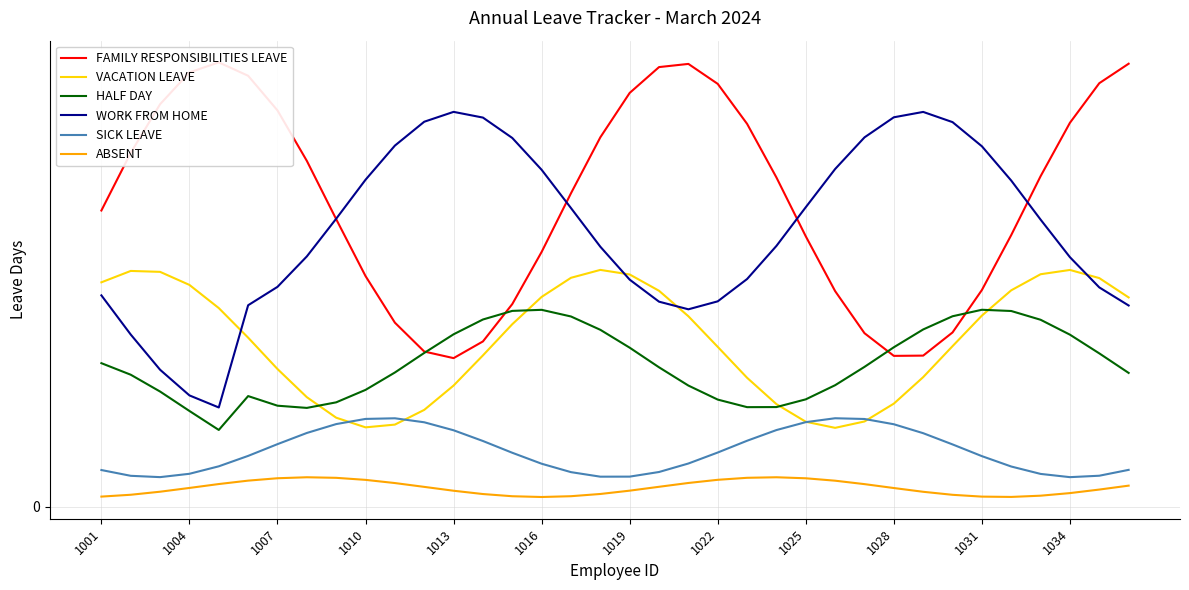

What is the difference between the HALF DAY values at 1031 and 16?

2.8